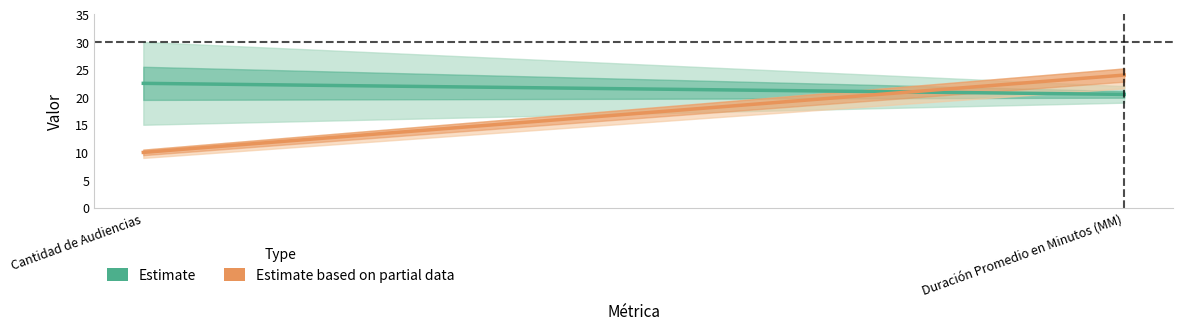

Which series has the largest total across all categories?

Estimate